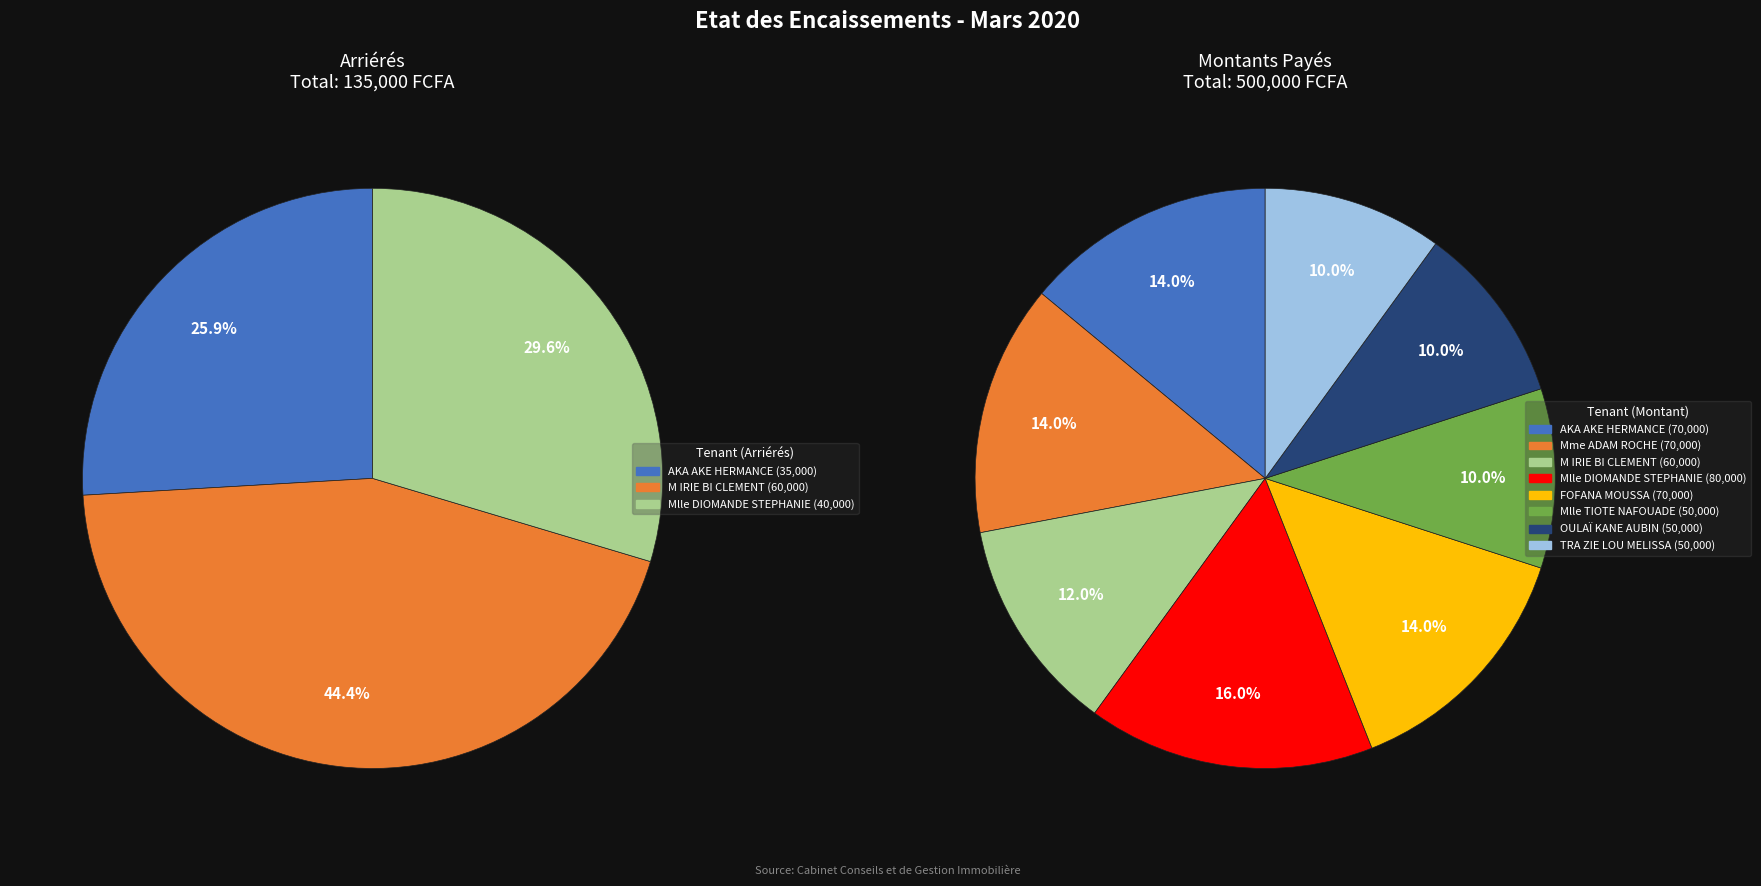

What is the largest slice in the pie chart?

M IRIE BI CLEMENT